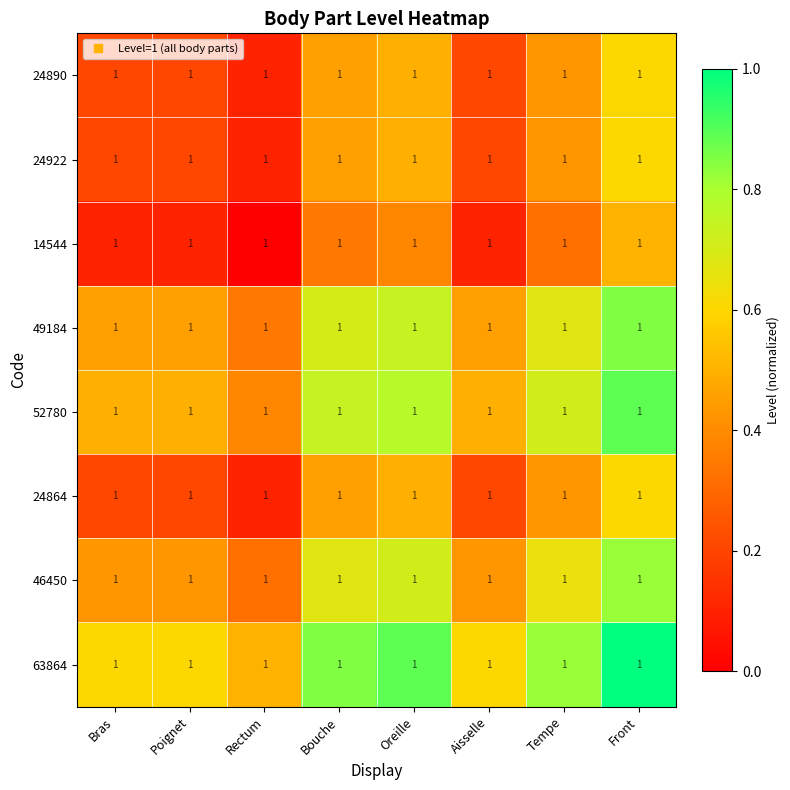

Which category has the lowest value in the 24890 series?

Rectum